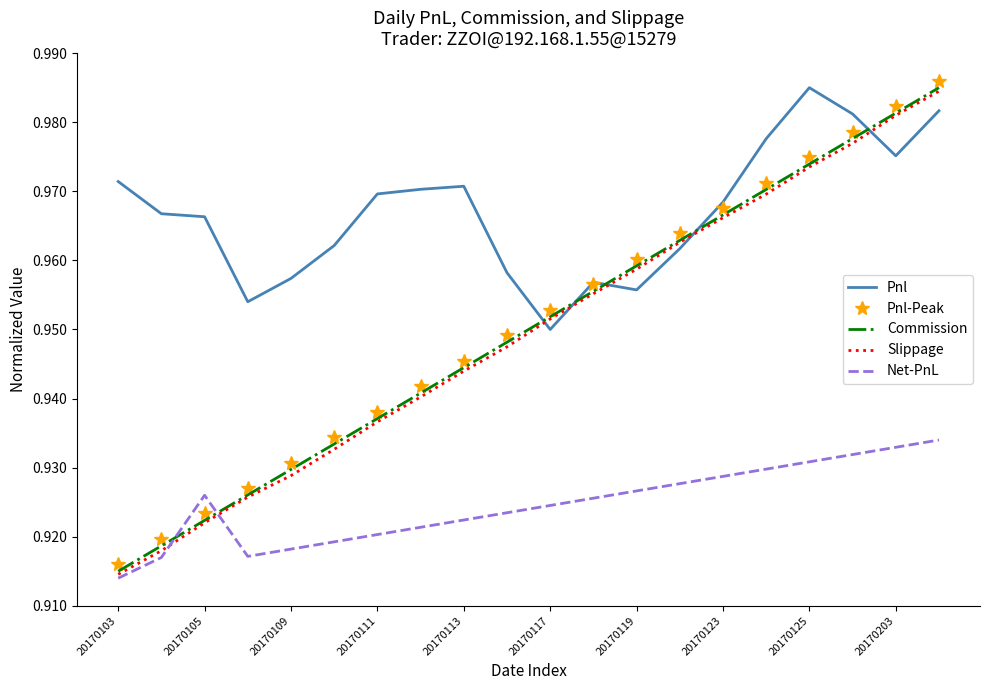

True or false: Pnl and Slippage cross at least once.

True